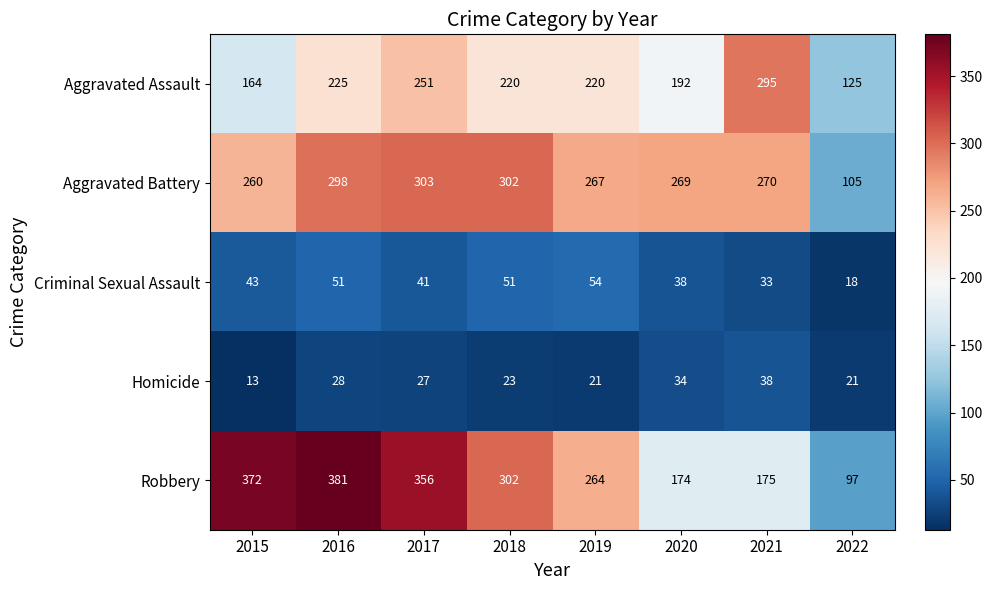

Which series changed the most between 2018 and 2022?

Robbery